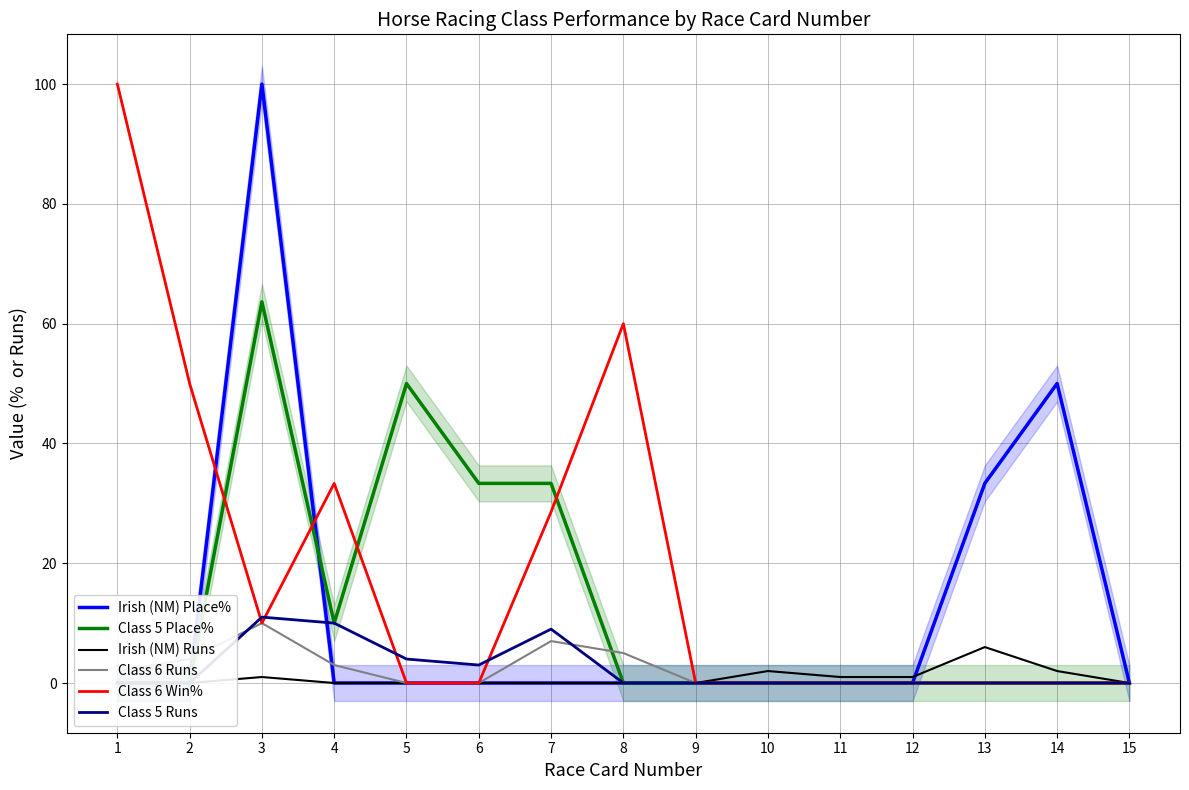

Is the value of Irish (NM) Runs at 2 greater than the value of Irish (NM) Place% at 14?

No